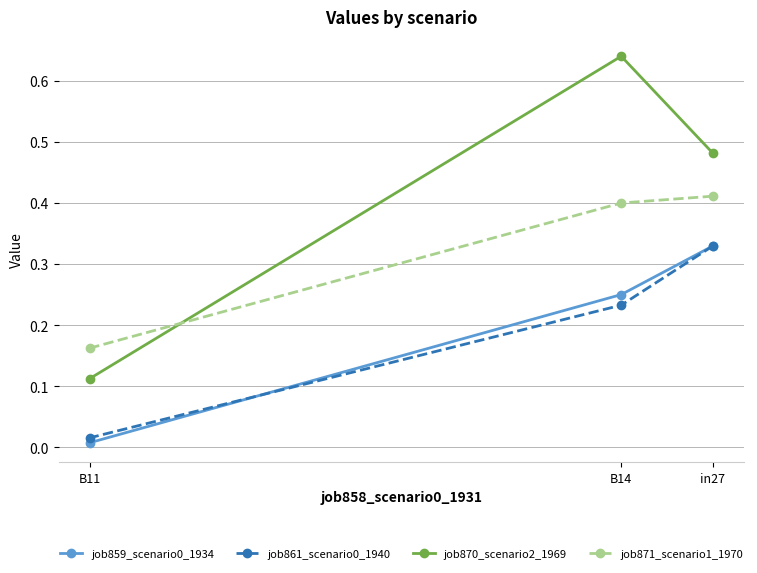

What is the difference between the job871_scenario1_1970 values at in27 and B11?

0.2